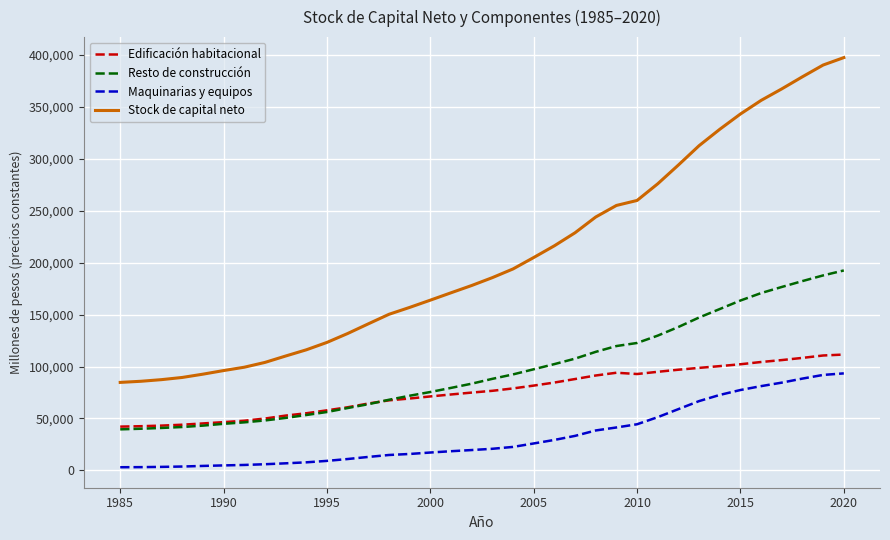

What is the average value of the Edificación habitacional series?

75840